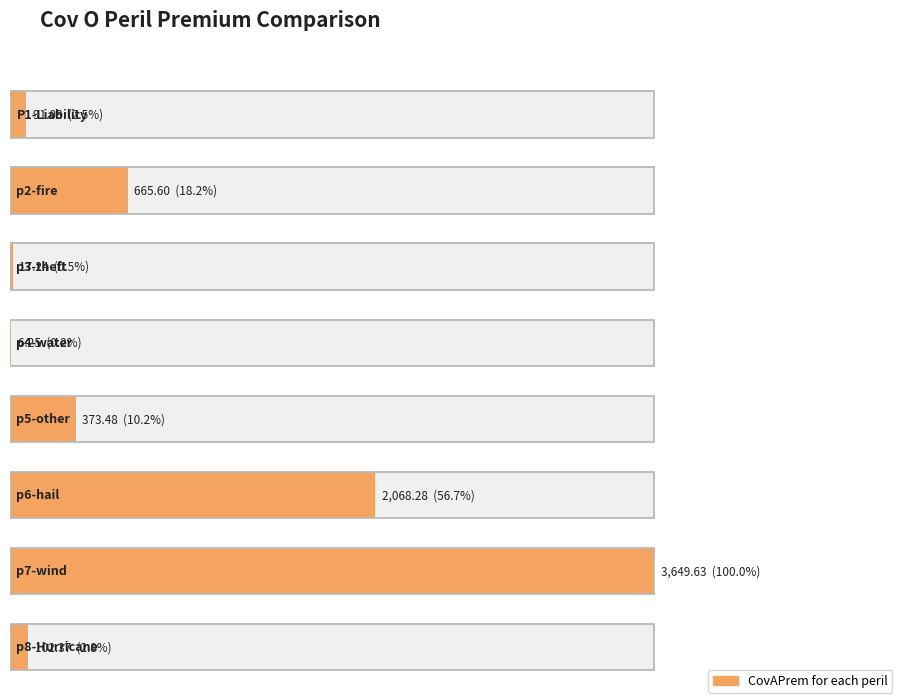

True or false: the data shows 6.3 at p4-water.

True